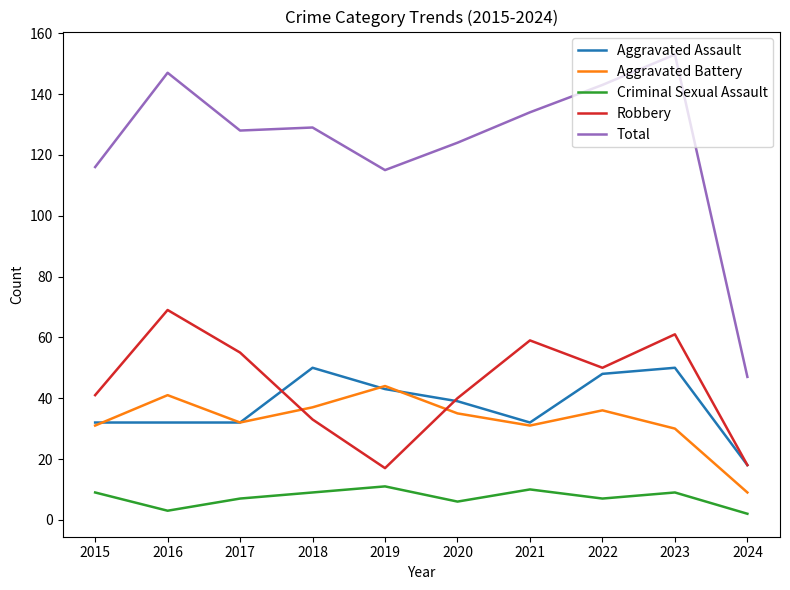

Rank the series at 2023 from highest to lowest value.

Total, Robbery, Aggravated Assault, Aggravated Battery, Criminal Sexual Assault